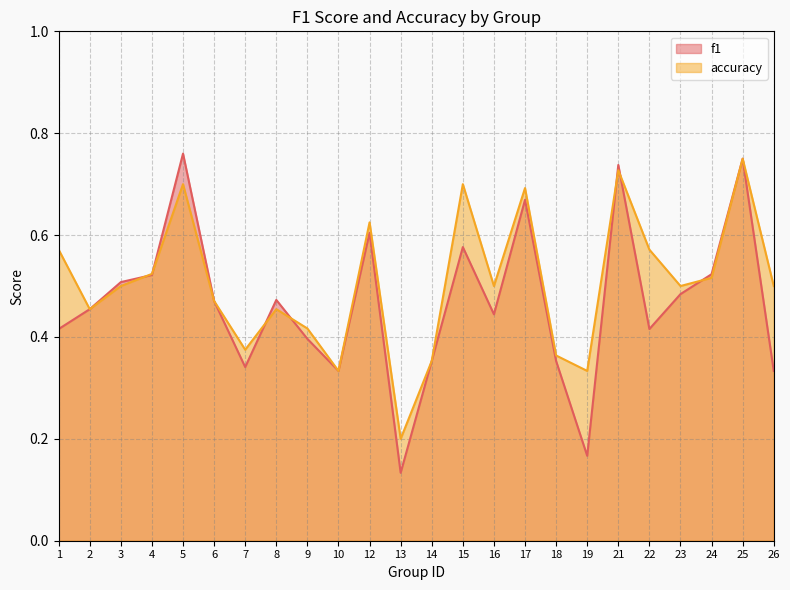

At how many categories does at least one series exceed 0?

24